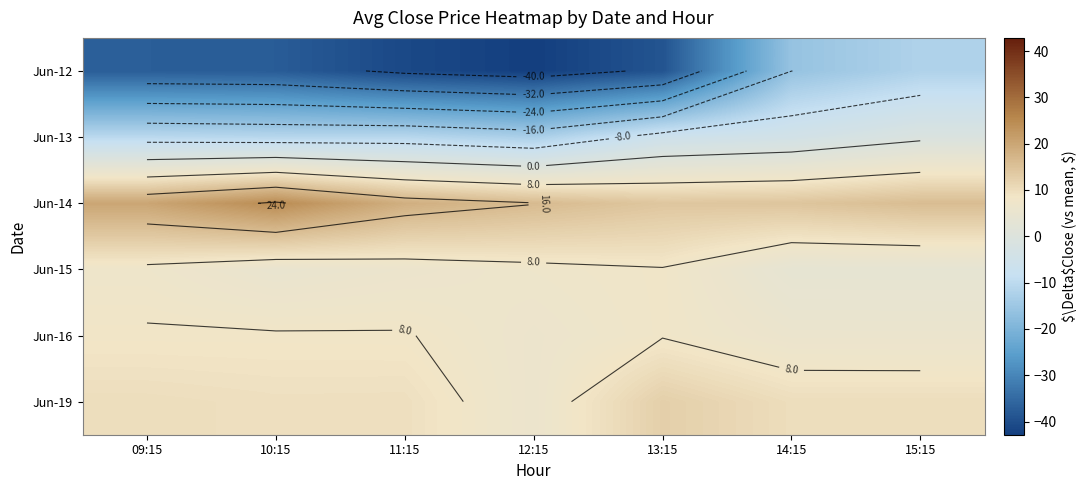

What is the sum of the Jun-14 values at 14:15 and 10:15?

38.9